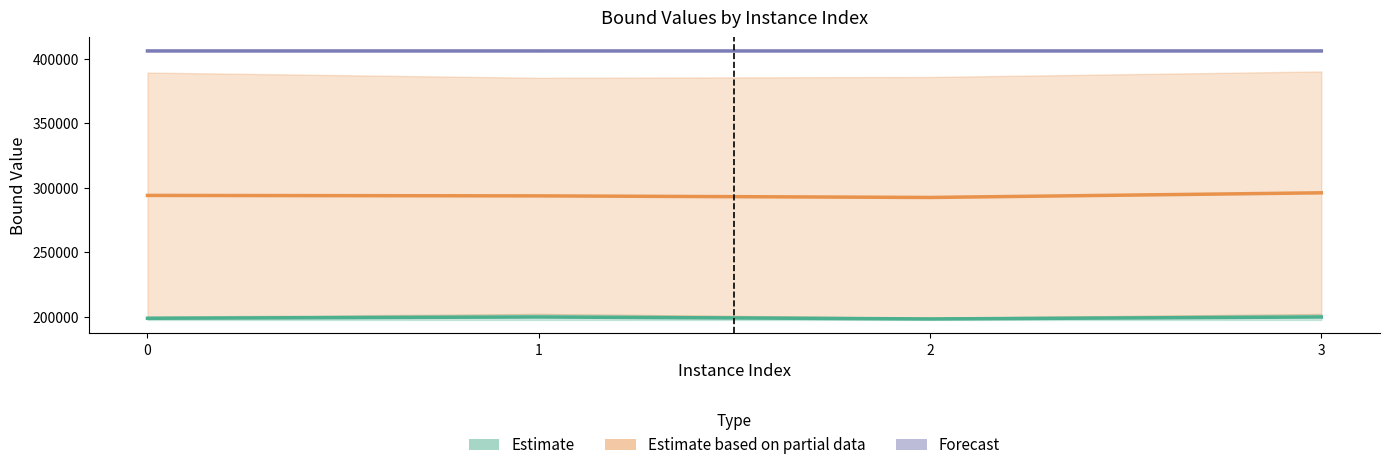

At which category is the sum across all series the highest?

3